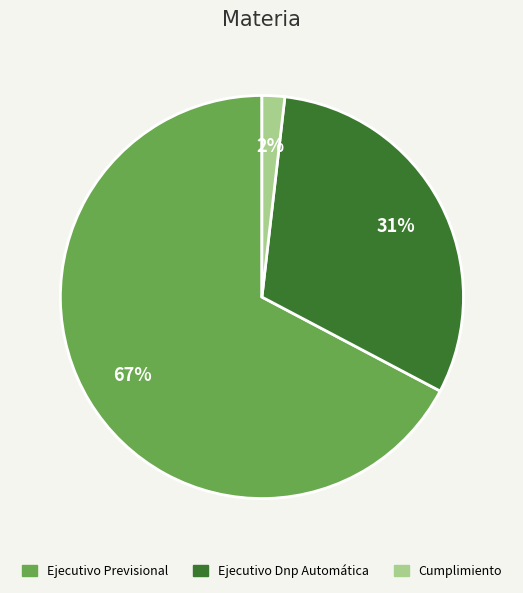

Is it true that Ejecutivo Dnp Automática is 25% of the pie?

False